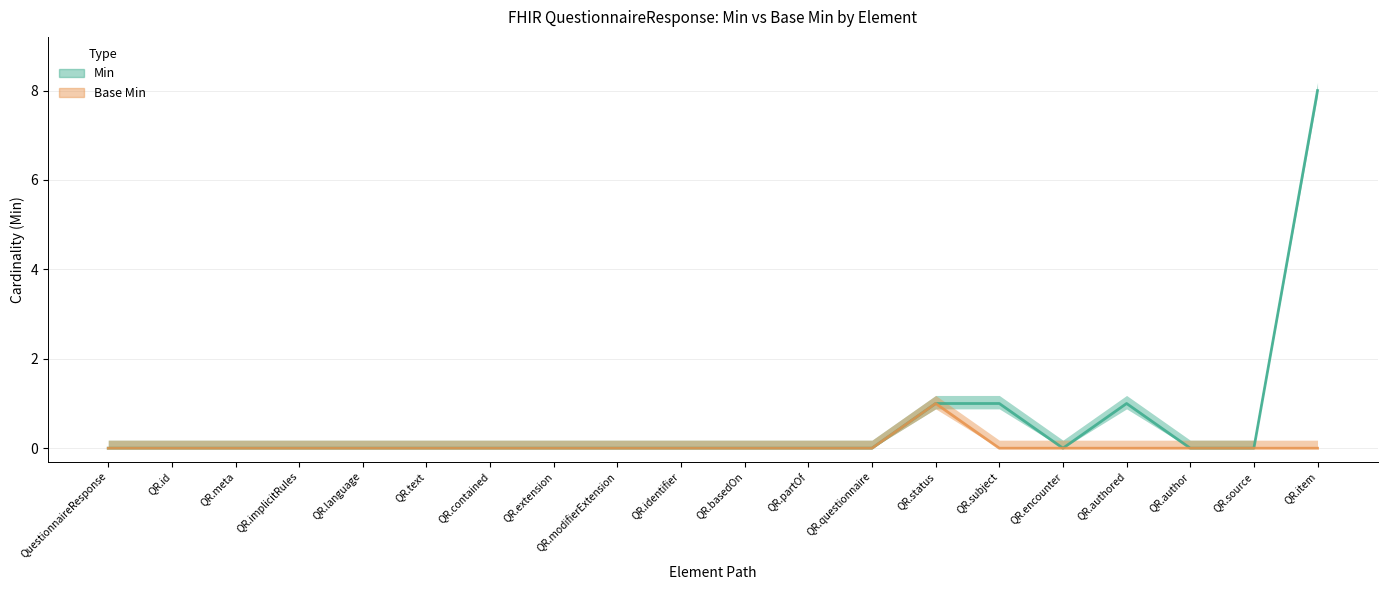

Between QR.basedOn and QR.meta, which is larger?

QR.basedOn